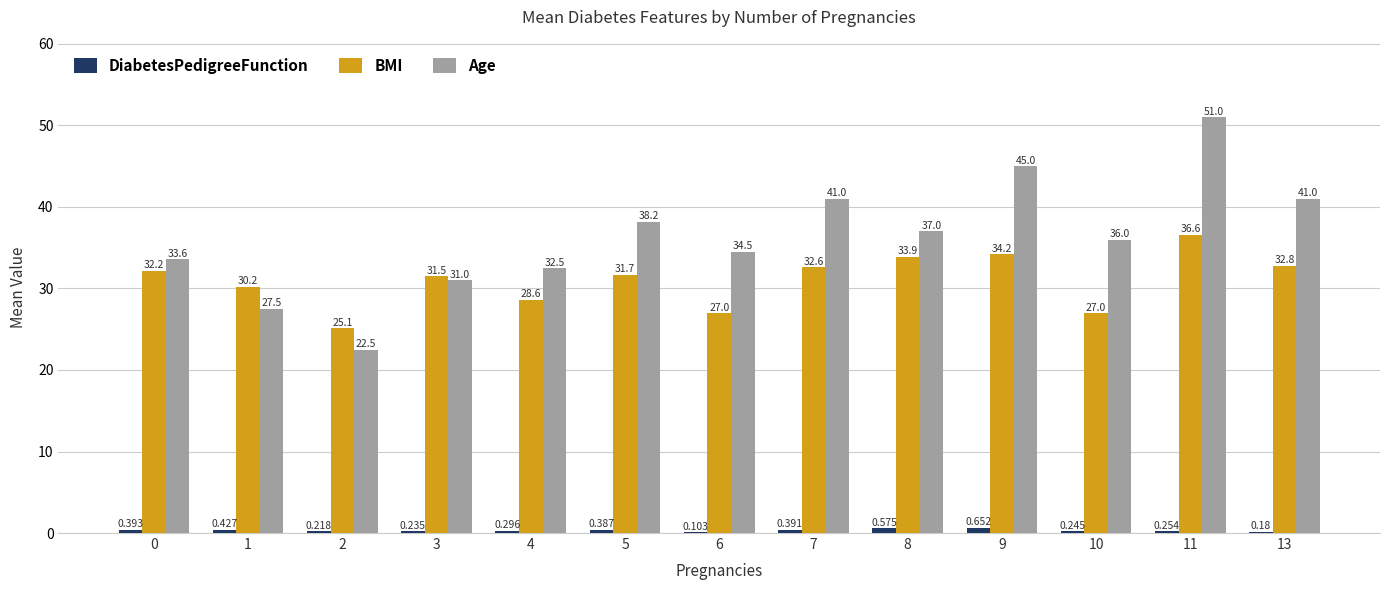

Is the value of DiabetesPedigreeFunction at 4 greater than the value of Age at 1?

No